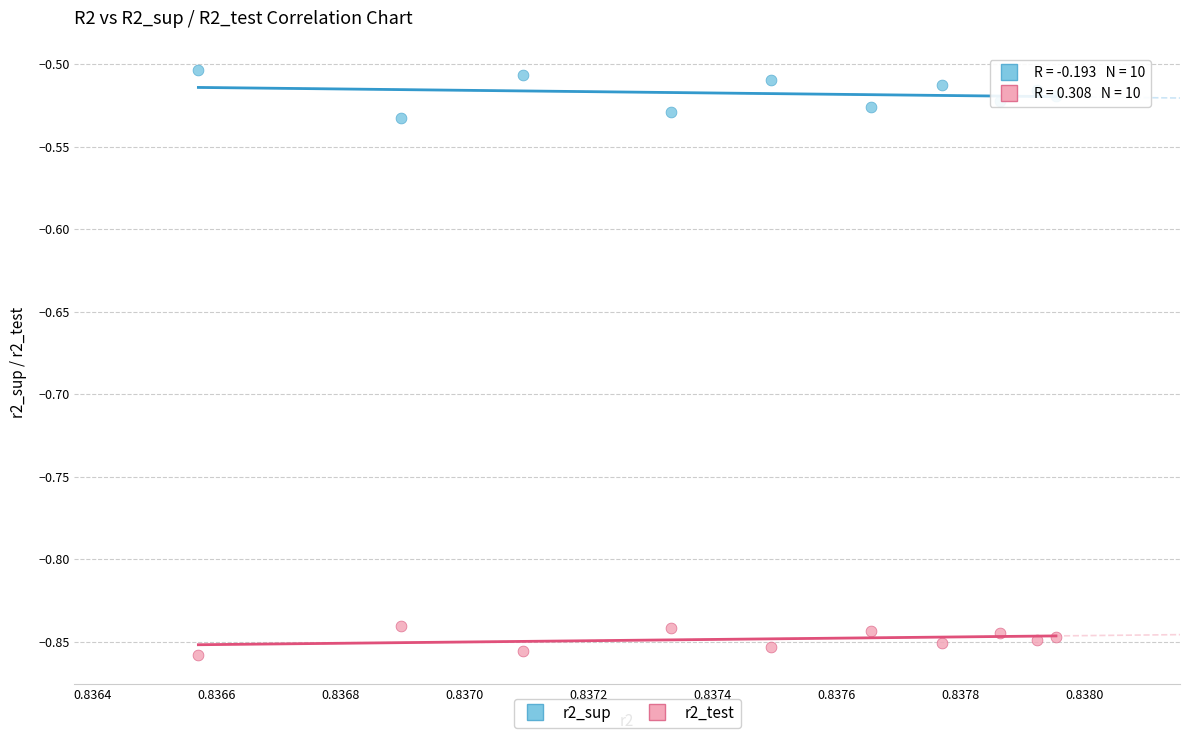

Which series reaches the minimum Y coordinate?

r2_test